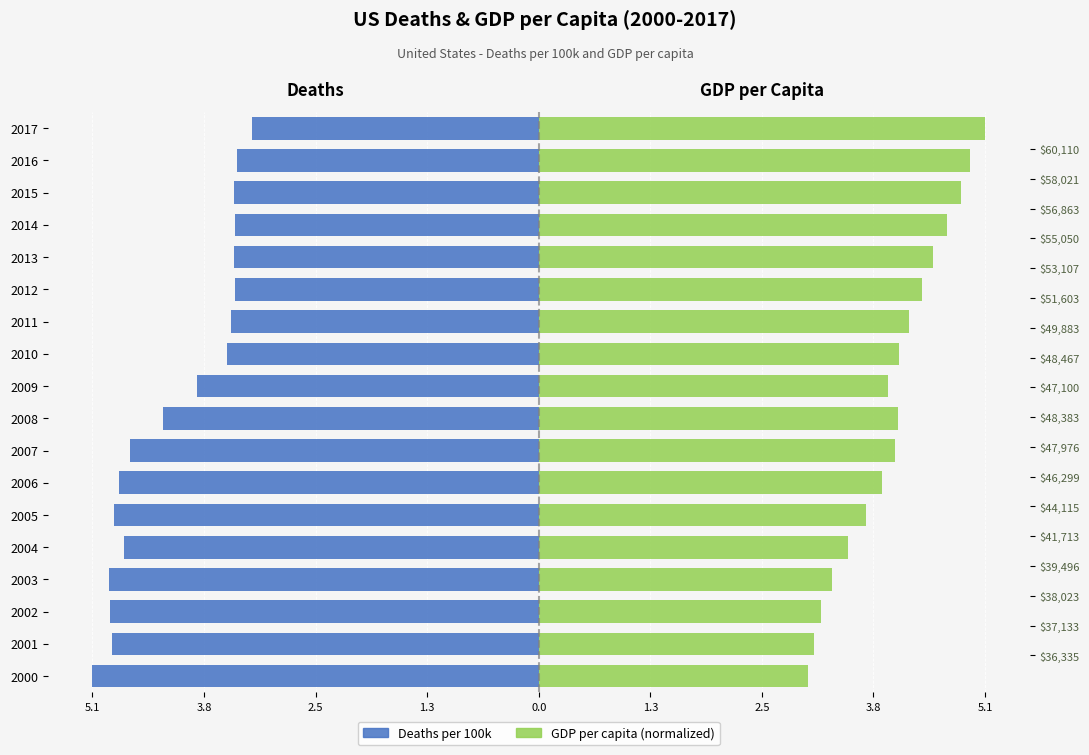

At which category does the chart reach its peak across all series?

2017